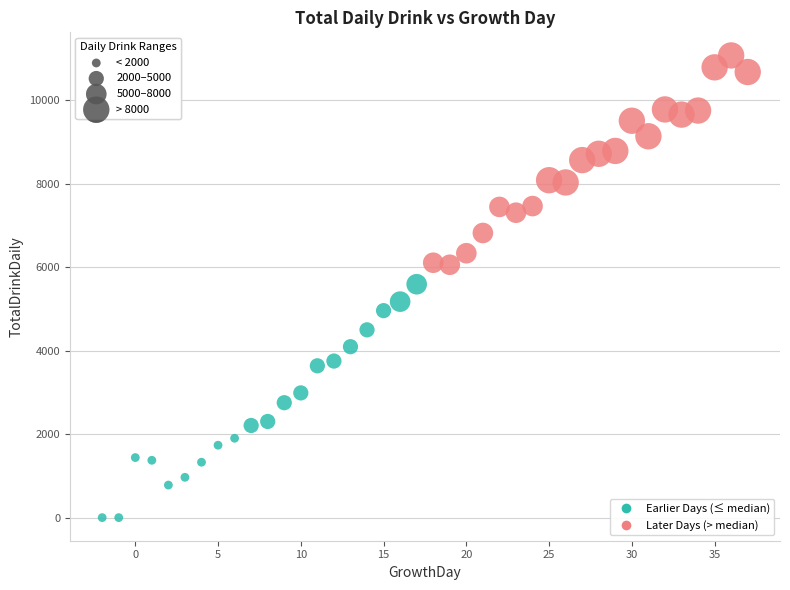

What is the range of Y values (max minus min)?

11076